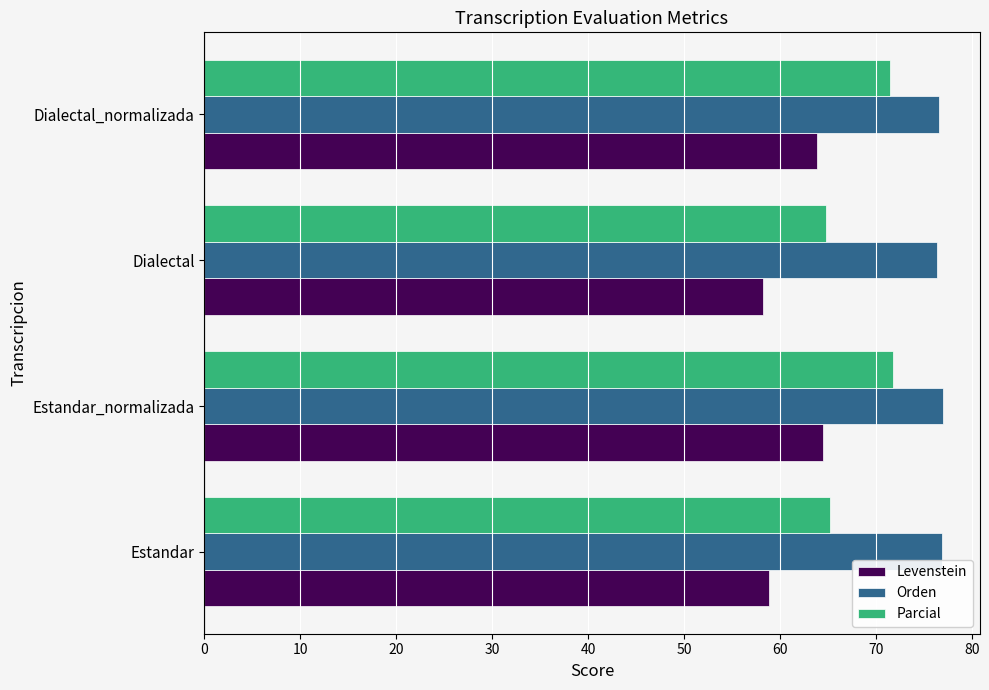

True or false: Orden has a value of 76.8 at Estandar.

True